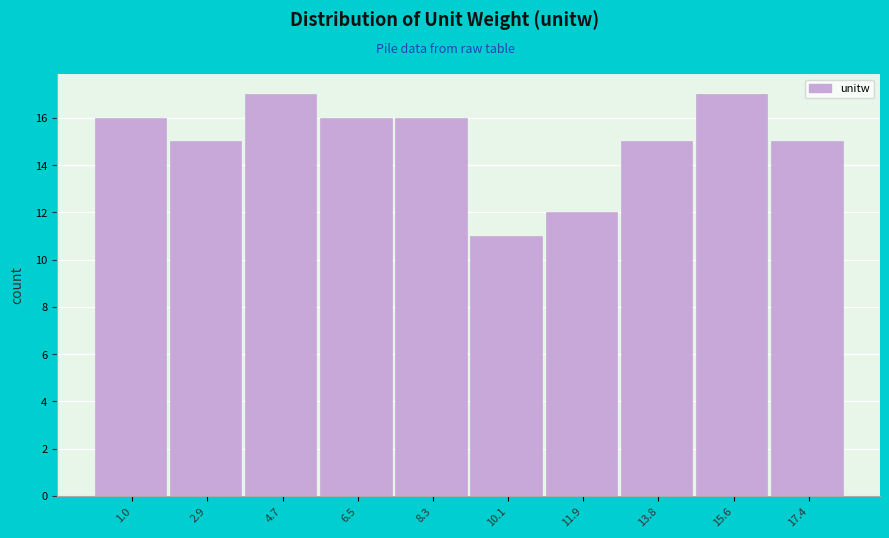

Reading left to right, extract all data points from this chart.

16	15	17	16	16	11	12	15	17	15